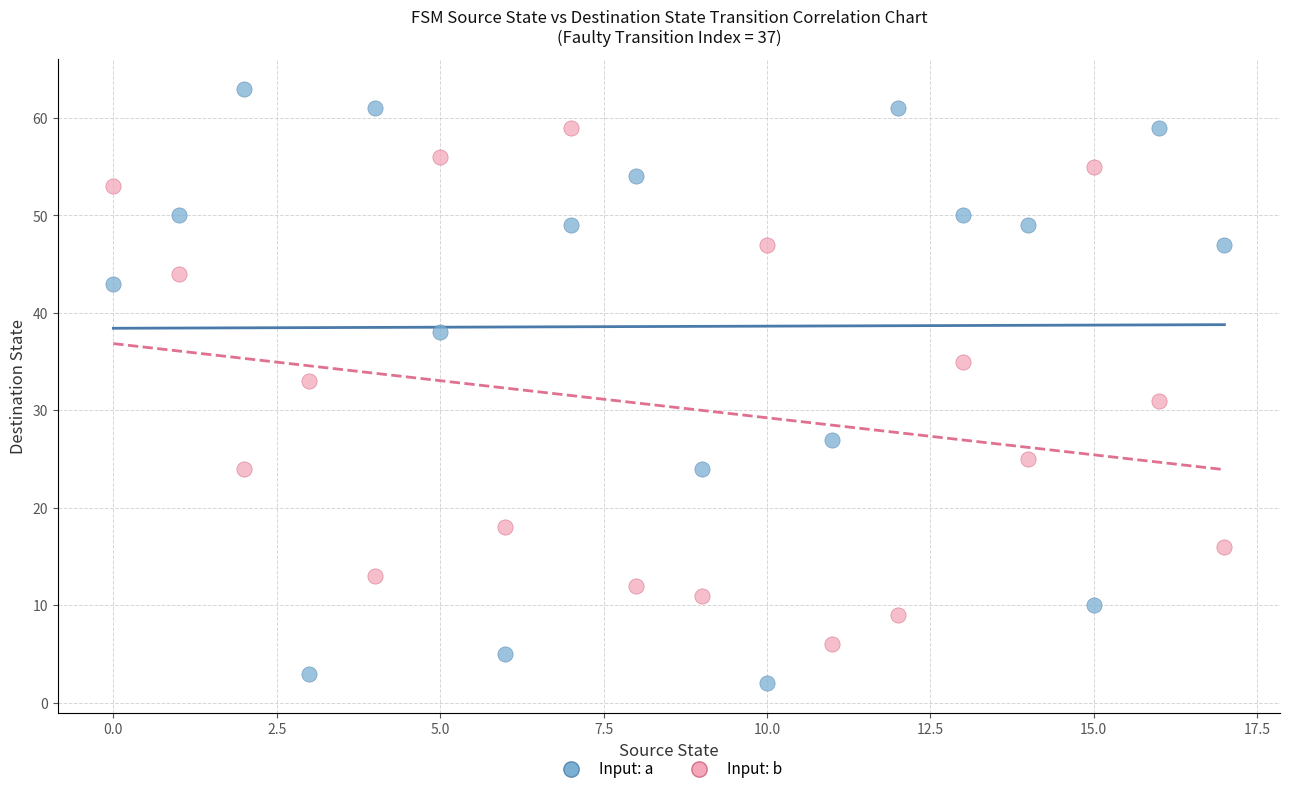

Which series has the widest spread of Y values?

Input: a